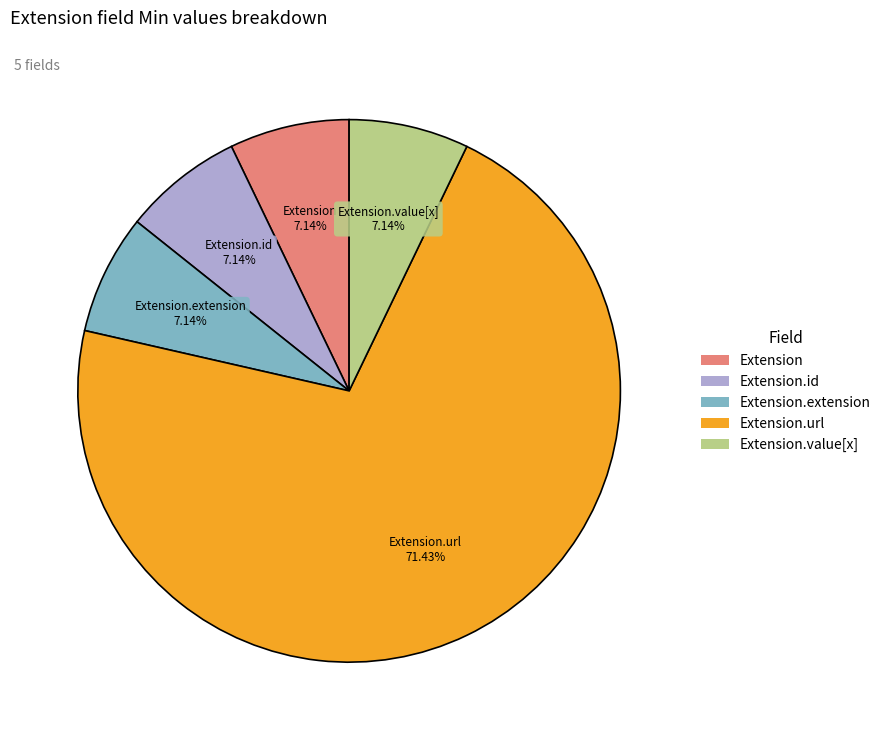

Is there a majority slice in this chart?

Yes